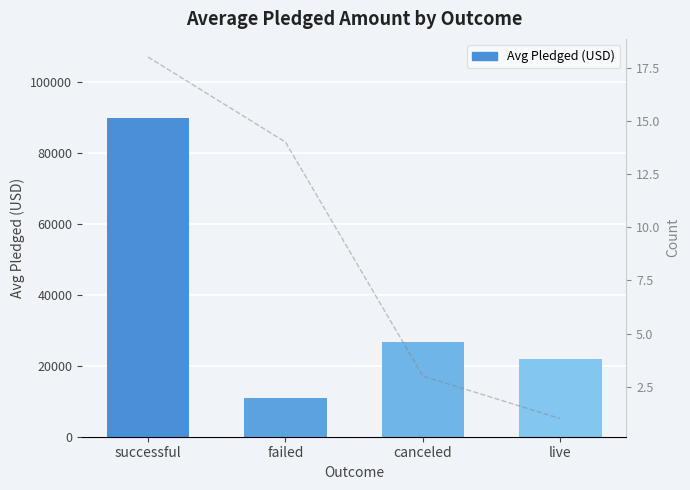

What is the value of the 2nd bar from the left?

10847